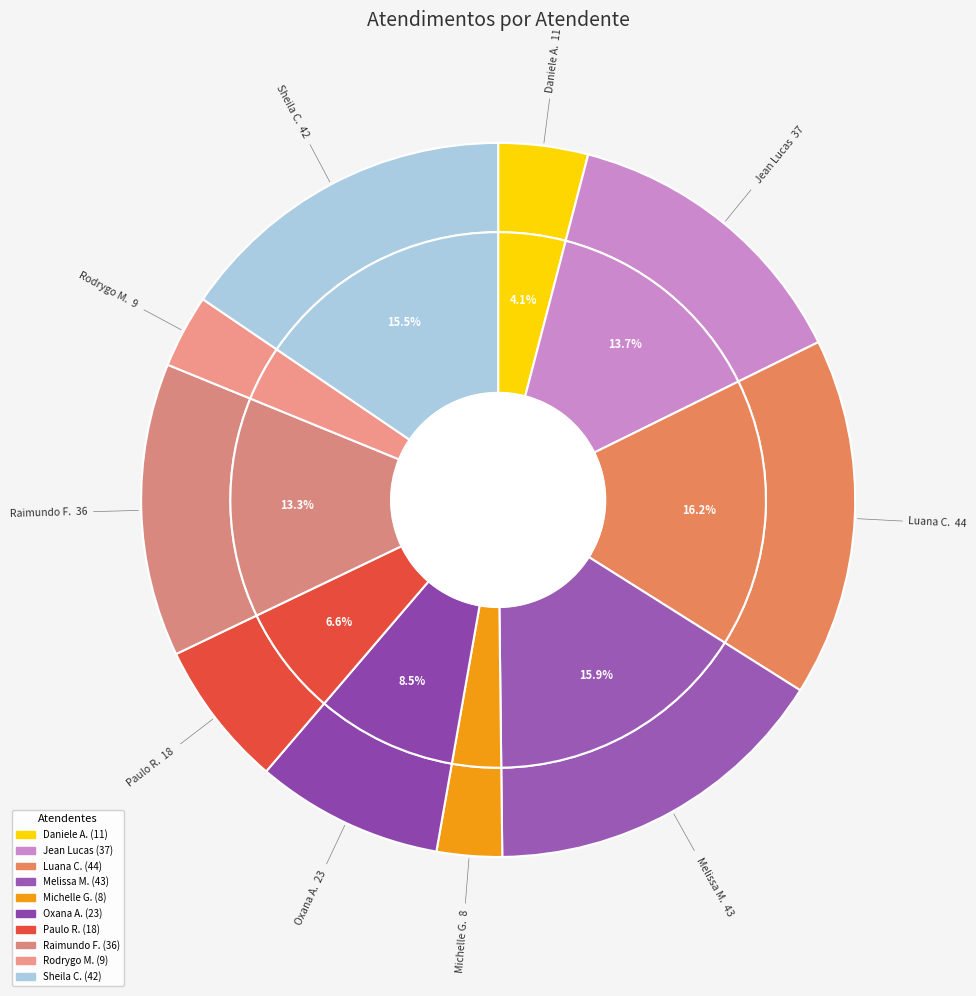

Count the number of slices in the pie.

10